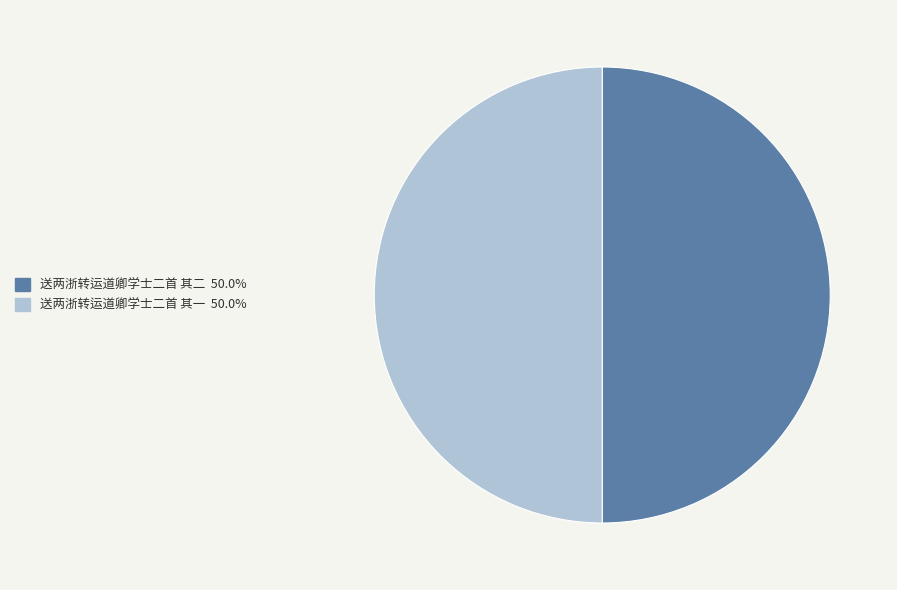

Approximately how many times larger is the value at 送两浙转运道卿学士二首 其一 compared to 送两浙转运道卿学士二首 其二?

1.0